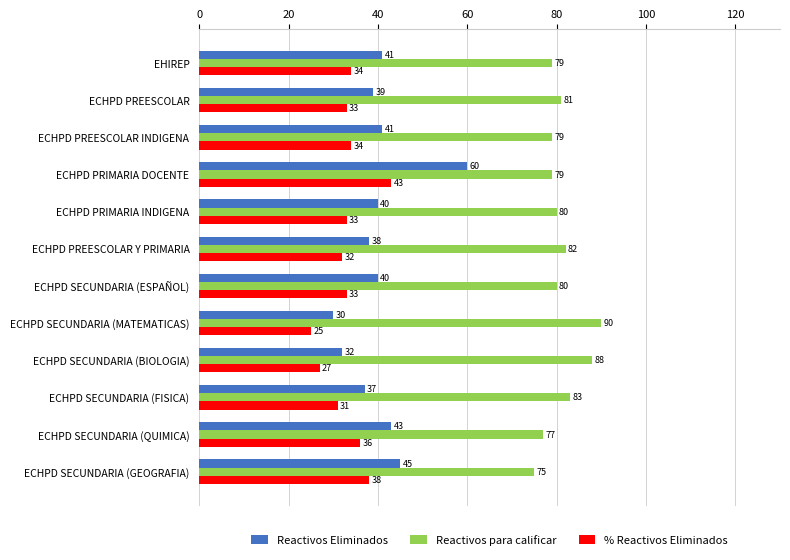

At which category is the sum across all series the highest?

ECHPD PRIMARIA DOCENTE